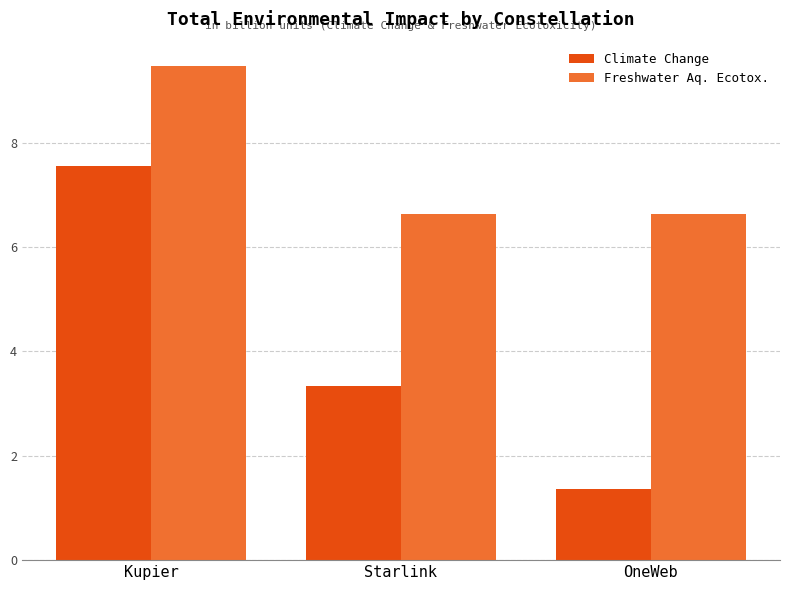

Which series has the widest spread of values?

Climate Change